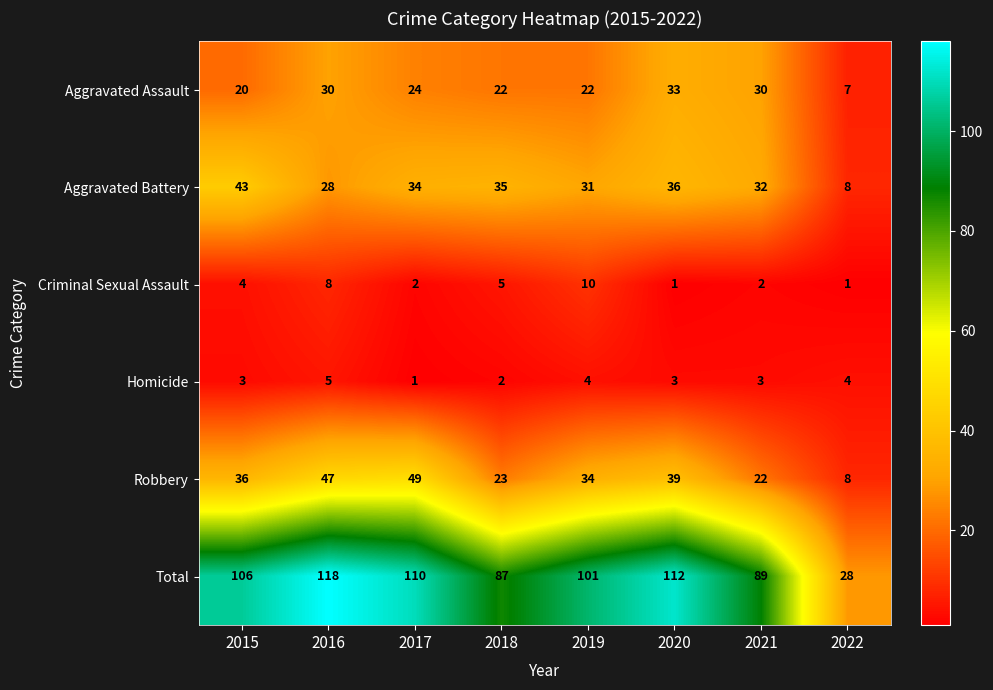

At 2021, list the series in order from smallest to largest.

Criminal Sexual Assault, Homicide, Robbery, Aggravated Assault, Aggravated Battery, Total